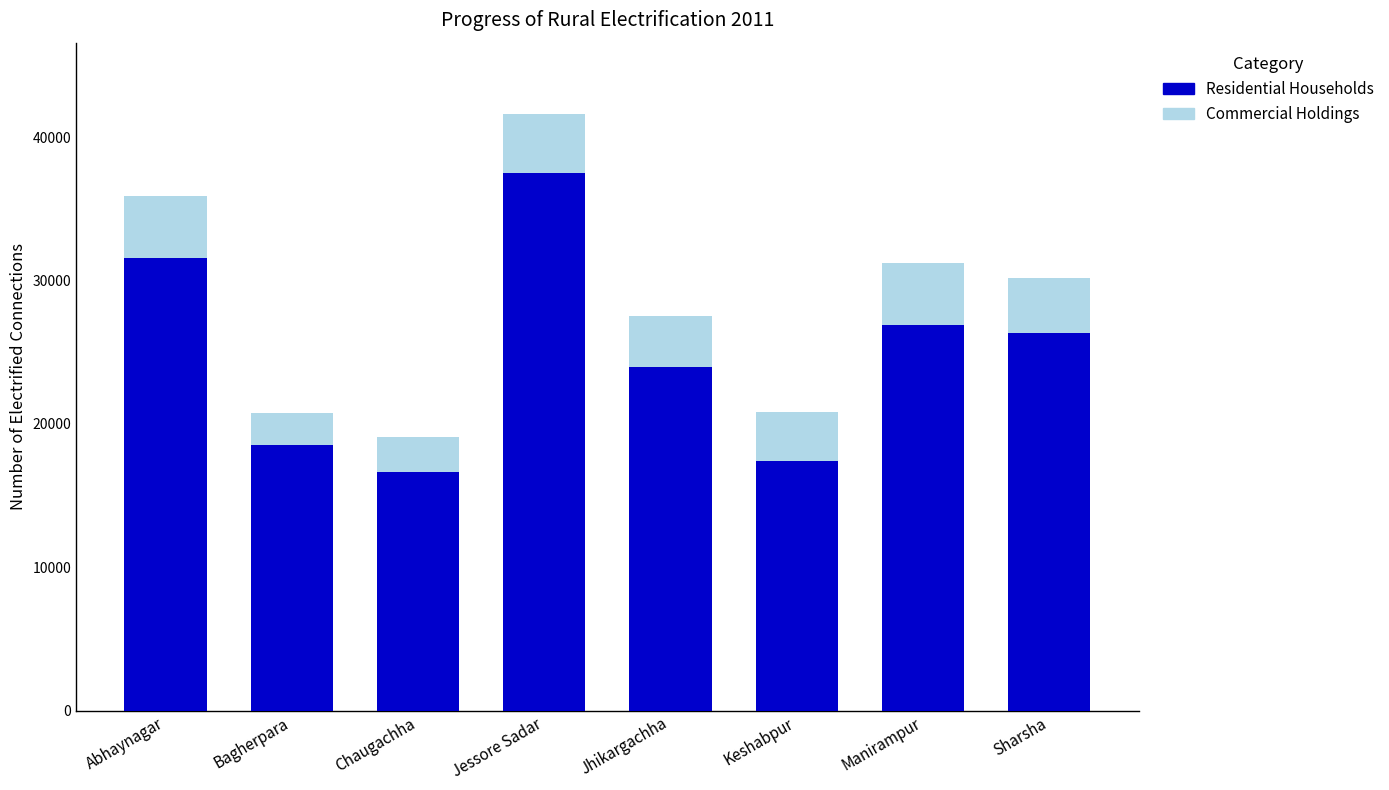

Which category has the highest value in the Residential Households series?

Jessore Sadar